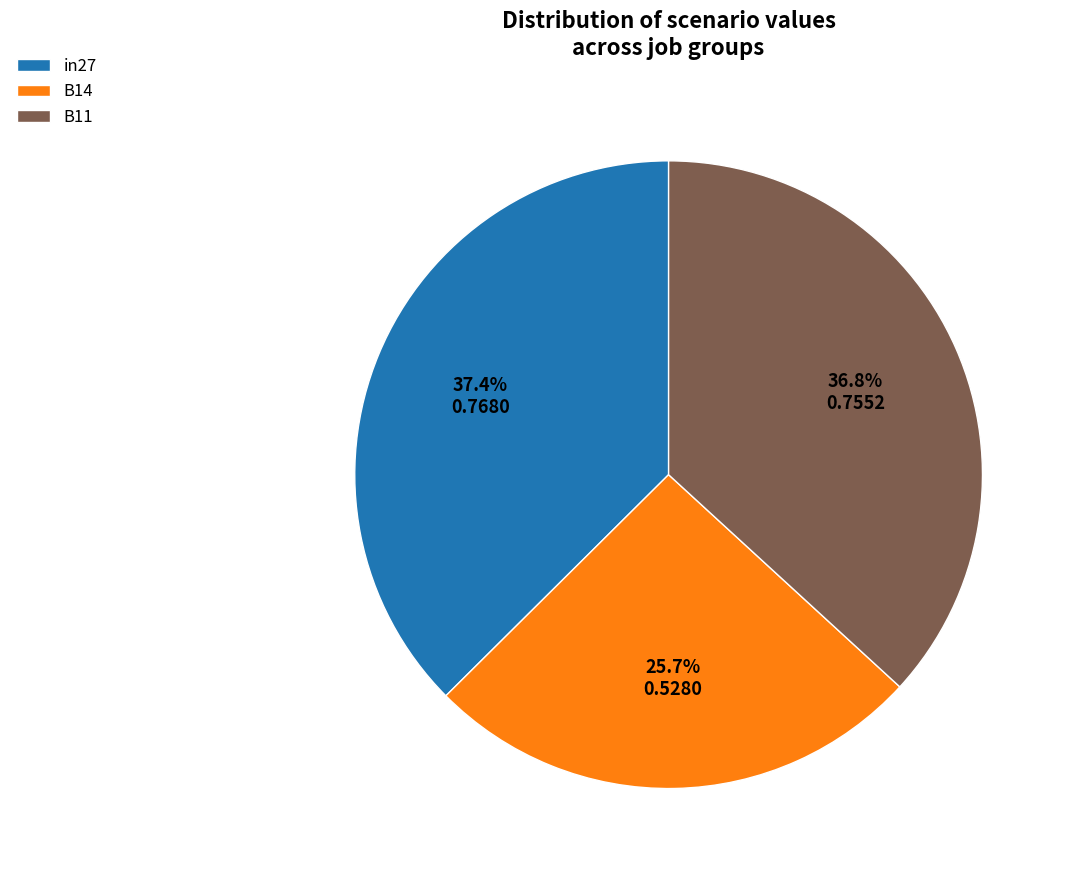

To the nearest percent, what percentage of the pie is B11?

37%